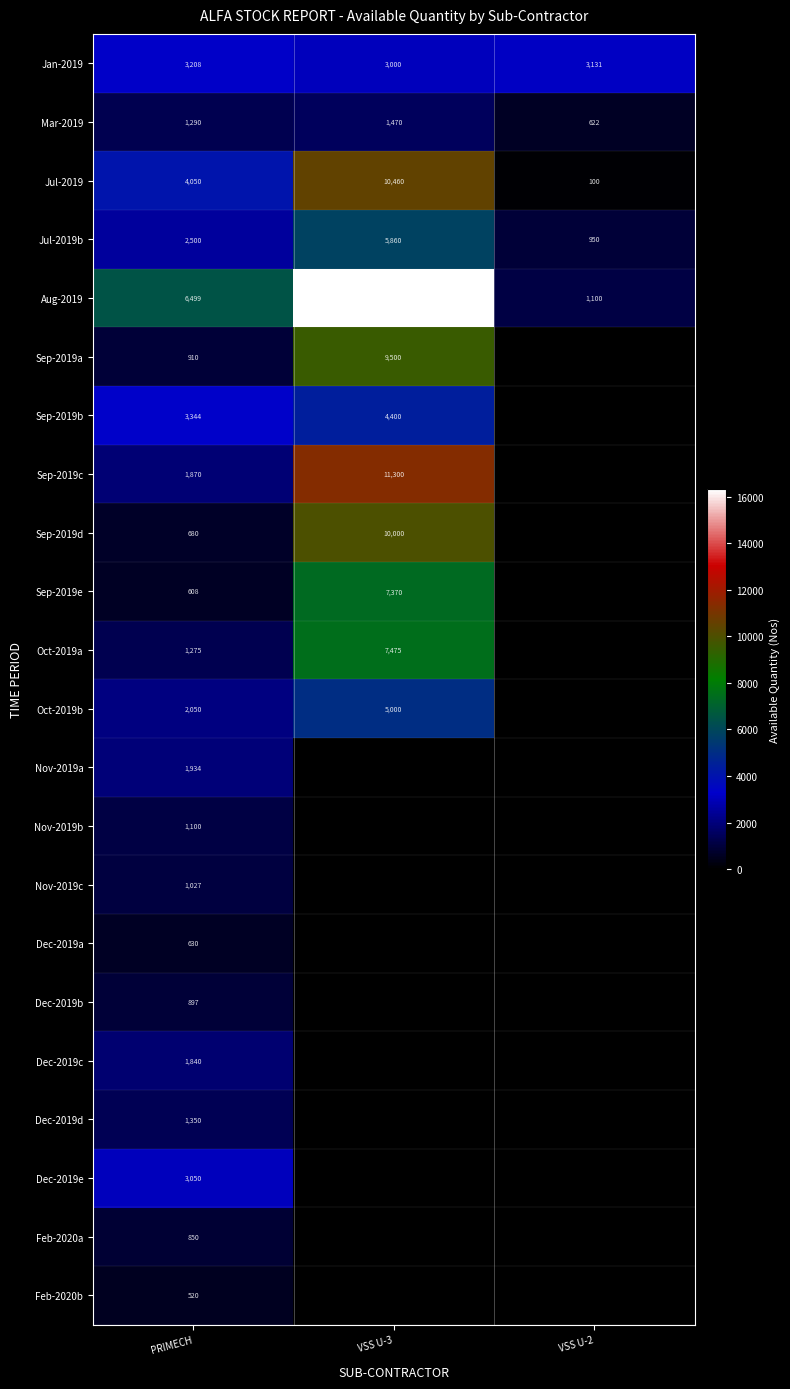

What is the total value across all series at PRIMECH?

41482